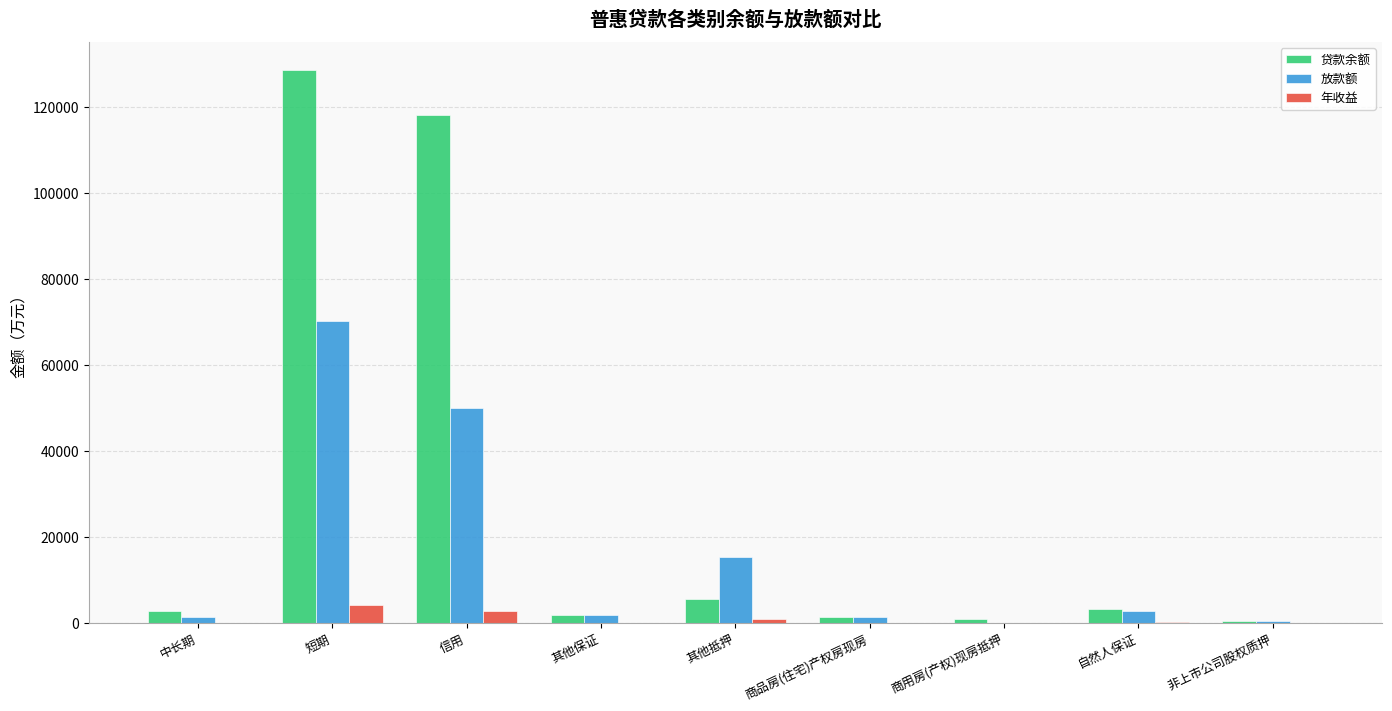

What is the greatest value displayed?

128722.2